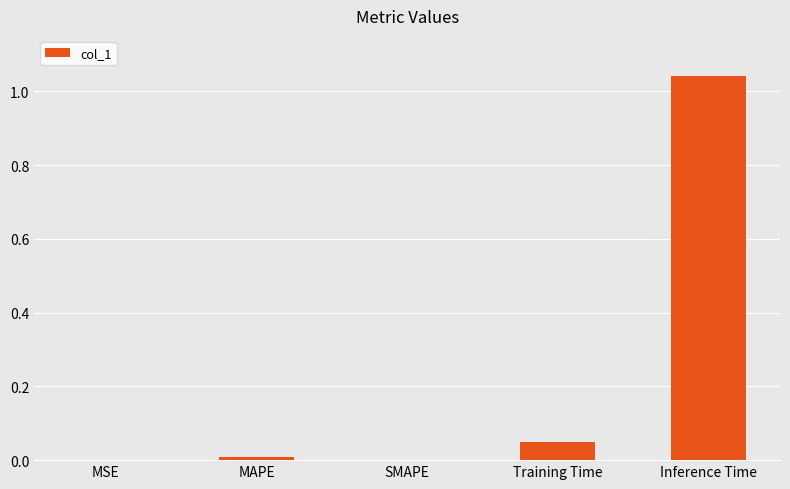

Between MSE and Inference Time, which is larger?

Inference Time